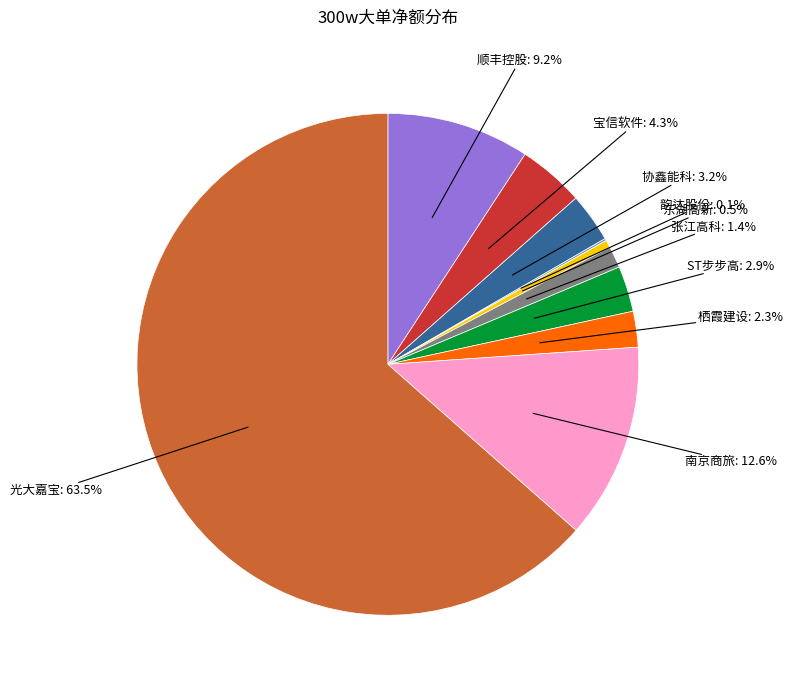

Is 宝信软件 the majority of the pie?

No